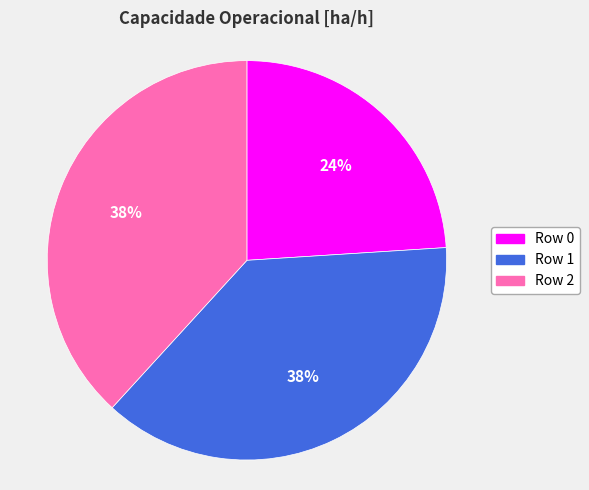

How many slices are in this pie chart?

3